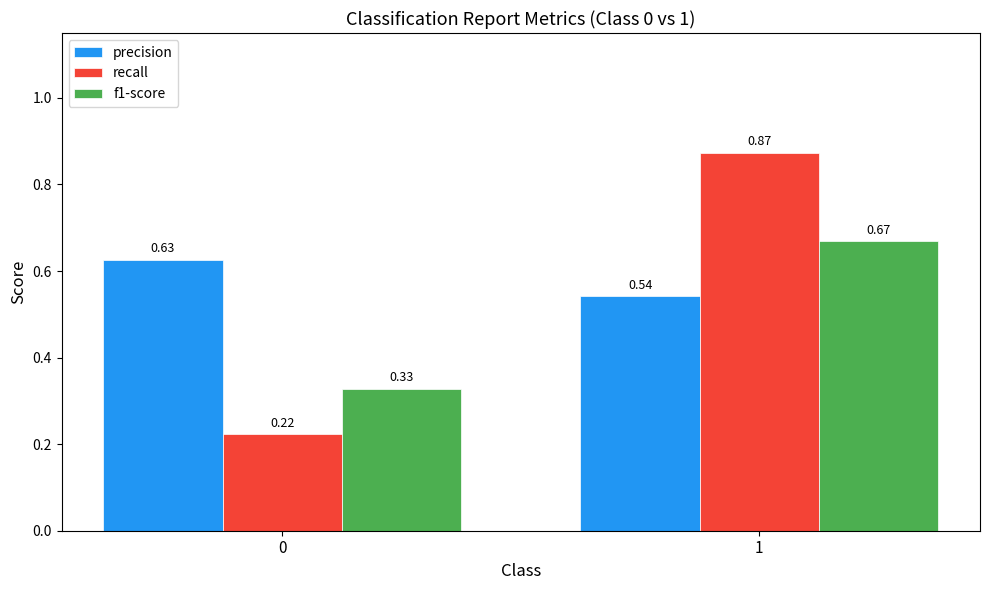

Rank the series by their maximum value, from lowest to highest.

precision, f1-score, recall